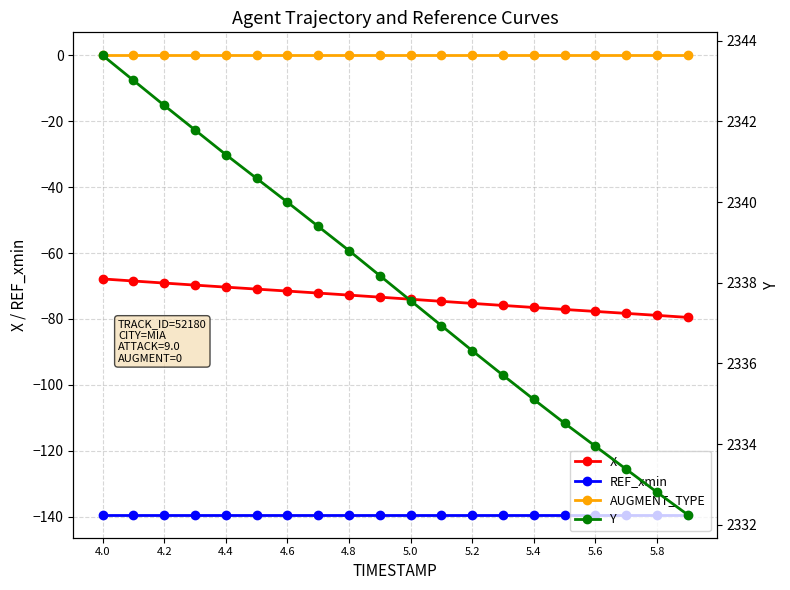

How many lines are shown in the chart?

4